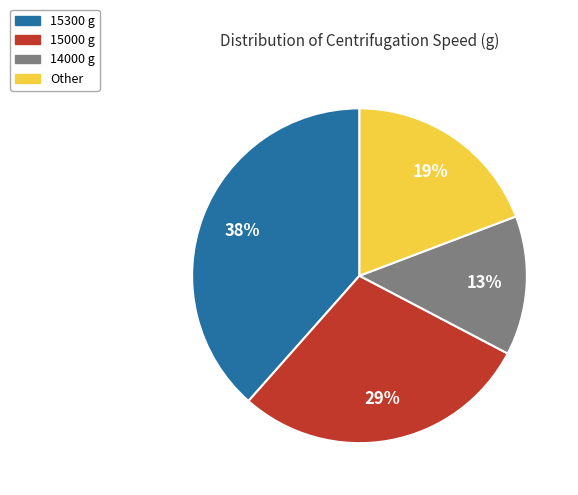

Is 15300 g the majority of the pie?

No